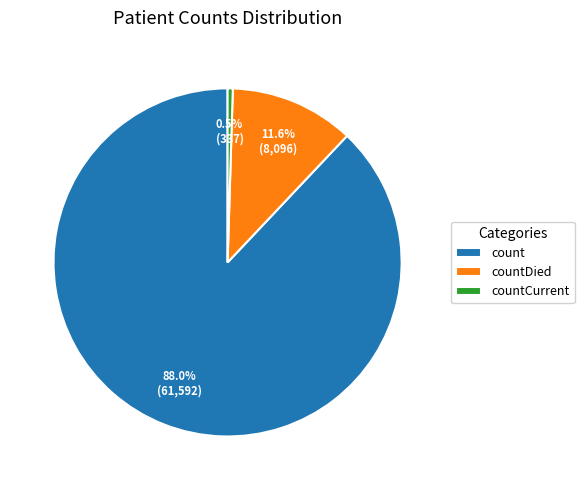

Count the number of slices in the pie.

3